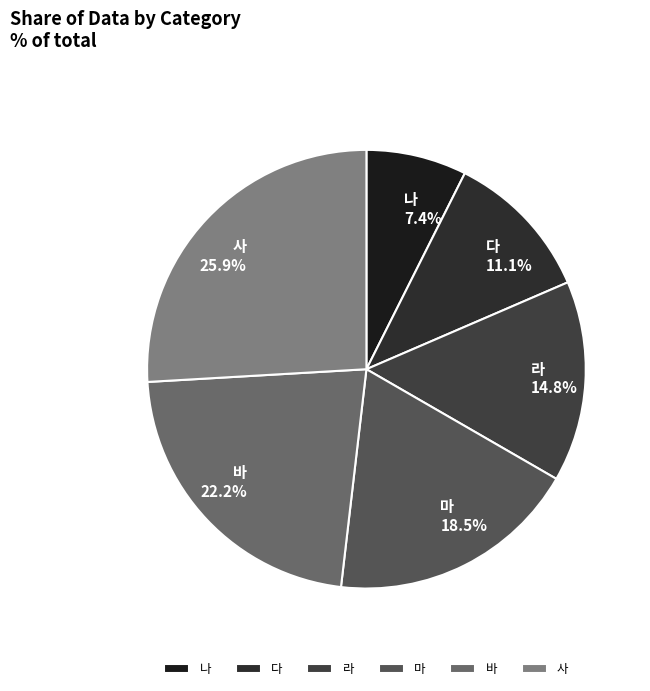

To the nearest percent, what is the average slice percentage?

17%